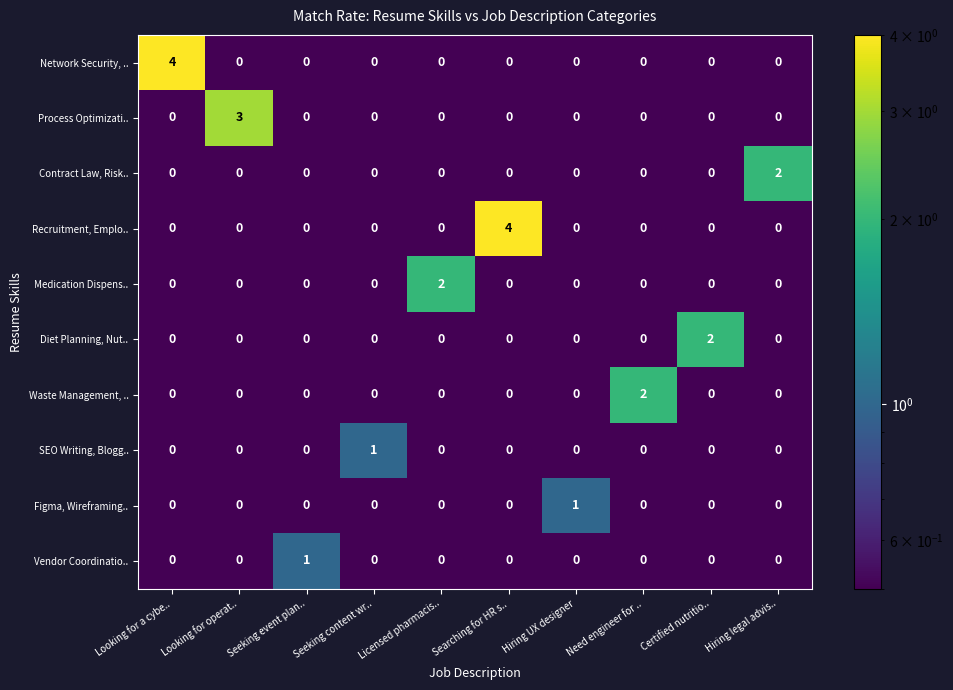

How many Recruitment, Emplo.. values are between 0 and 1?

9